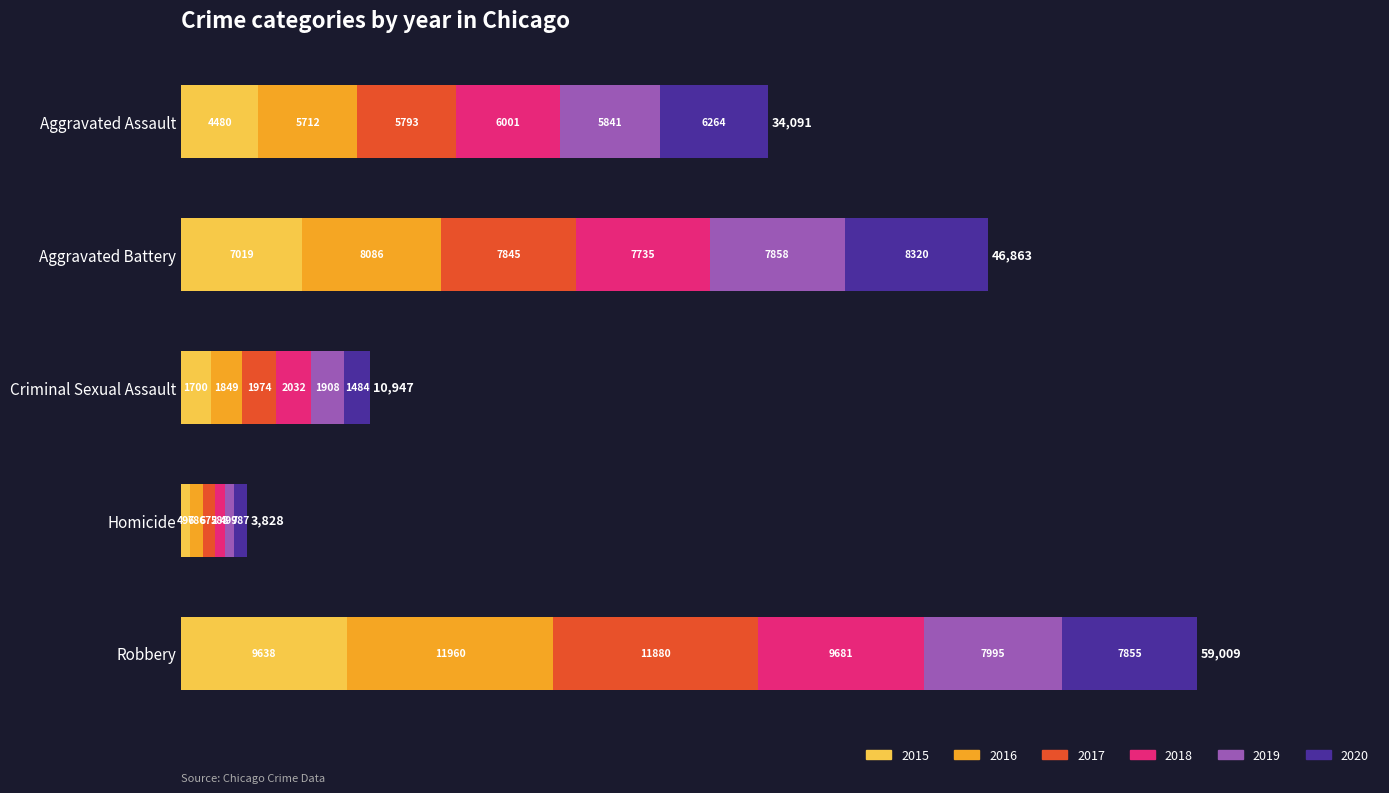

At which category is the sum across all series the highest?

Robbery